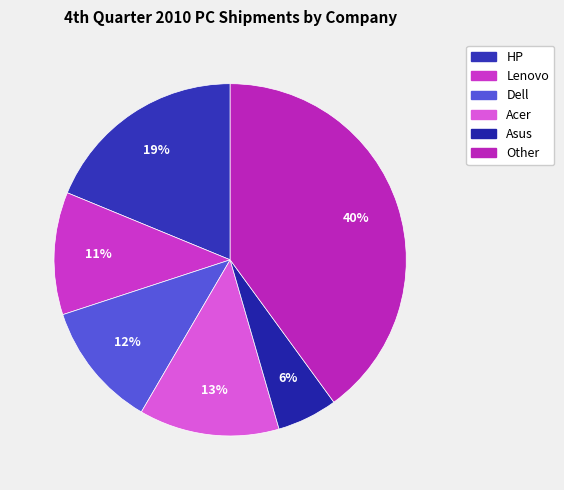

To the nearest percent, what is the average slice percentage?

17%